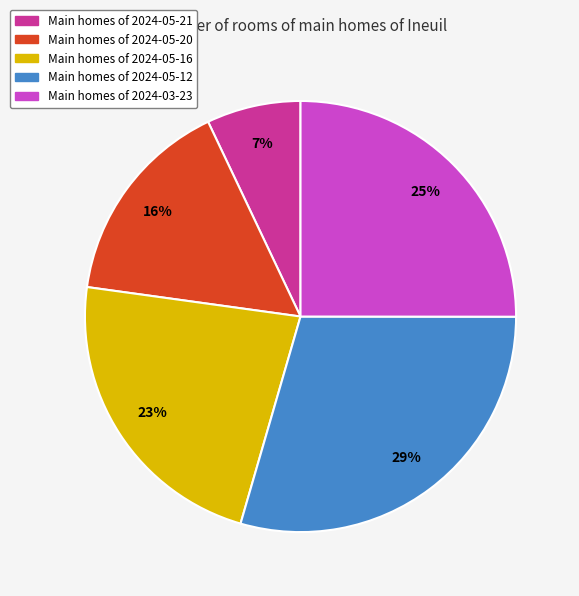

Is there a majority slice in this chart?

No